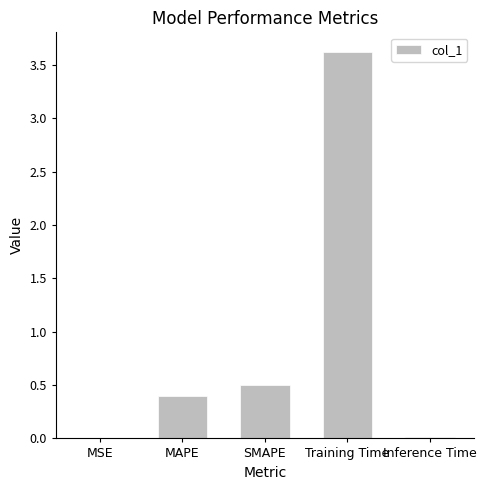

Where is the data nearest to the value 1?

SMAPE